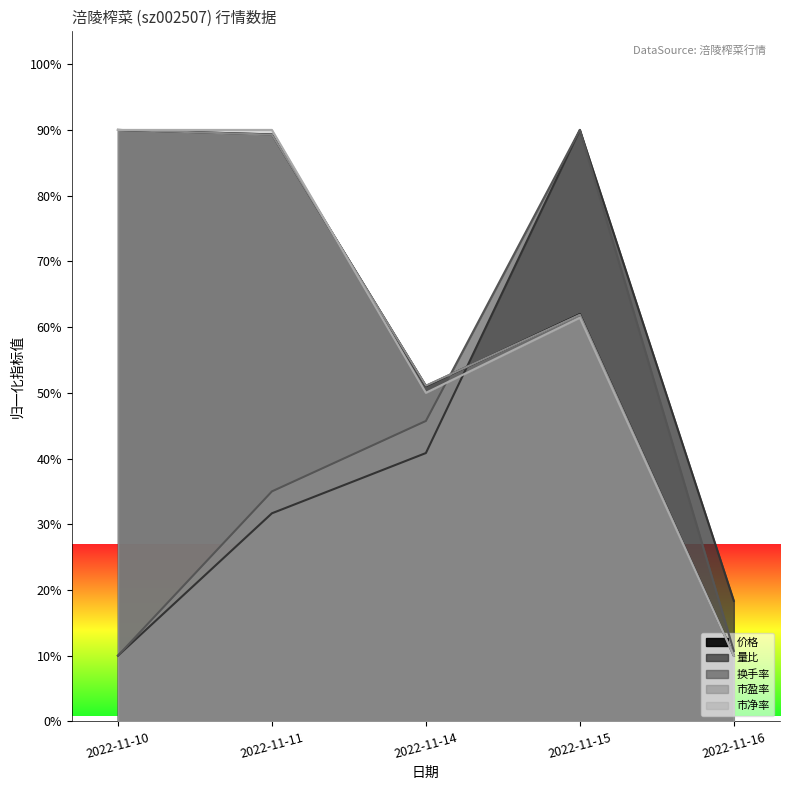

Reading right to left, transcribe all the data shown in this chart.

价格: 10.0	62.0	51.0	89.3	90.0
量比: 18.3	90.0	40.8	31.7	10.0
换手率: 10.7	90.0	45.7	35.0	10.0
市盈率: 10.0	61.9	51.1	89.3	90.0
市净率: 10.0	61.4	50.0	90.0	90.0